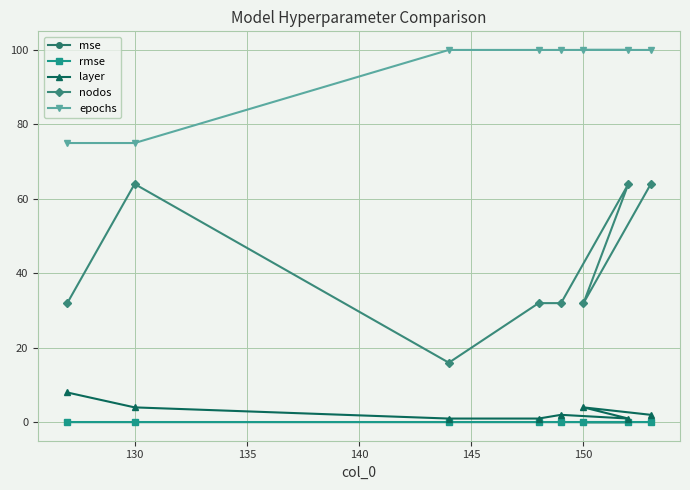

Which series has the largest range (max minus min)?

nodos